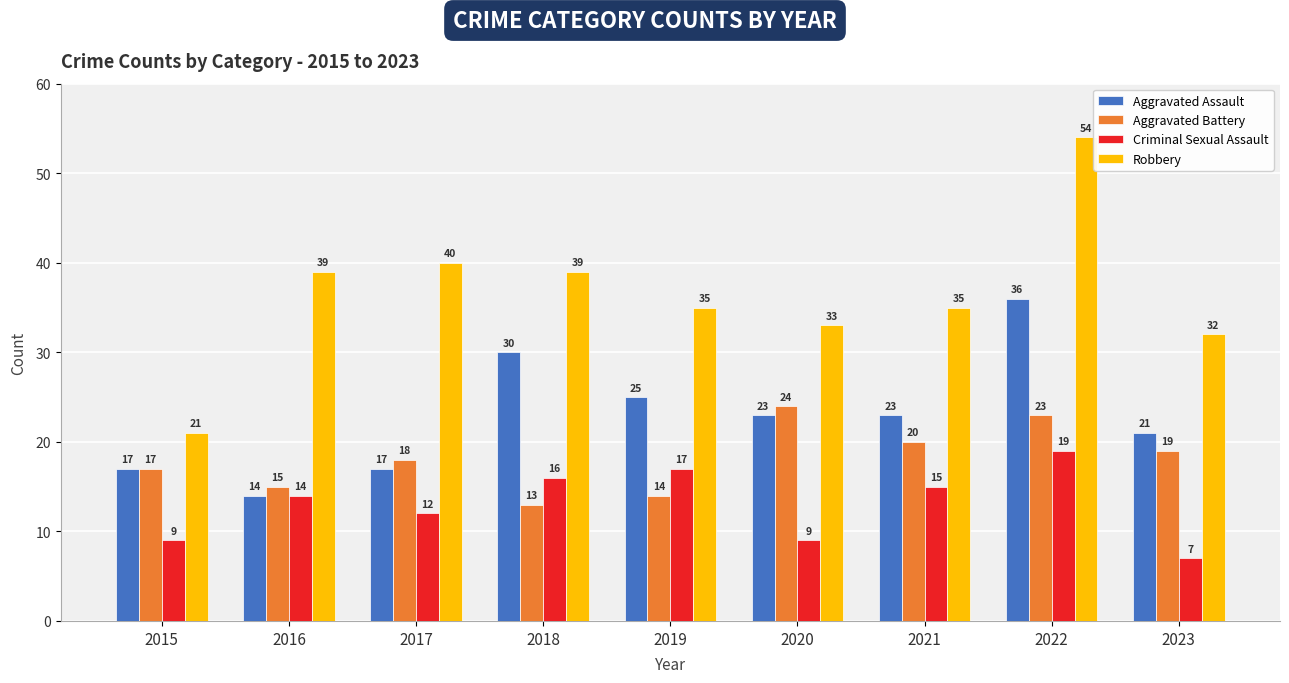

Where is Aggravated Battery nearest to the value 18?

2017